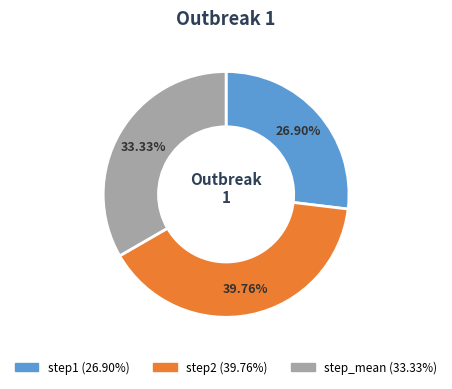

Which slice is the smallest?

step1